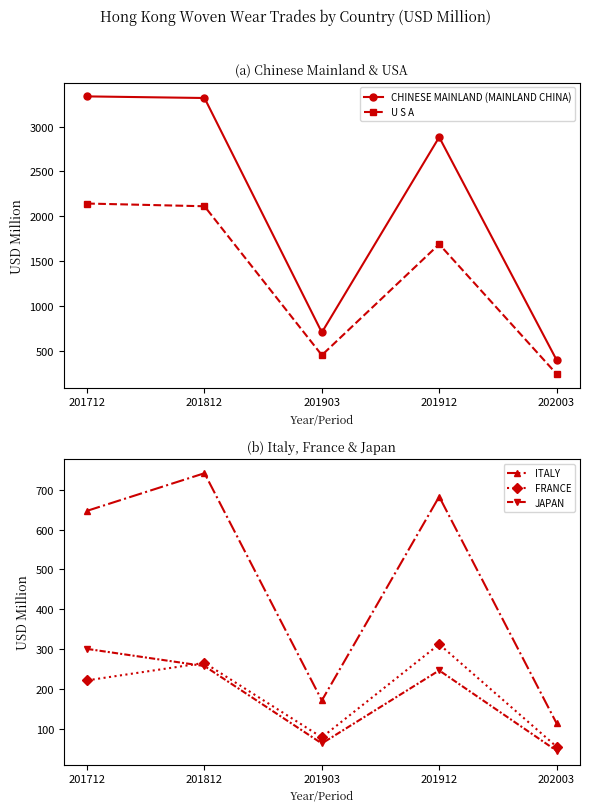

Which series has the largest total across all categories?

CHINESE MAINLAND (MAINLAND CHINA)